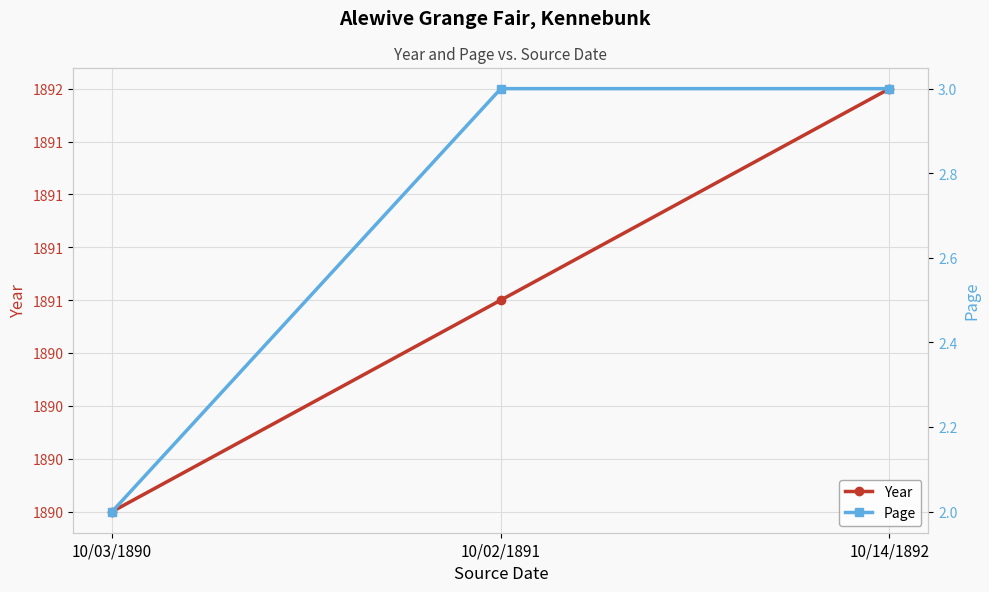

At which category does the chart reach its peak across all series?

10/14/1892